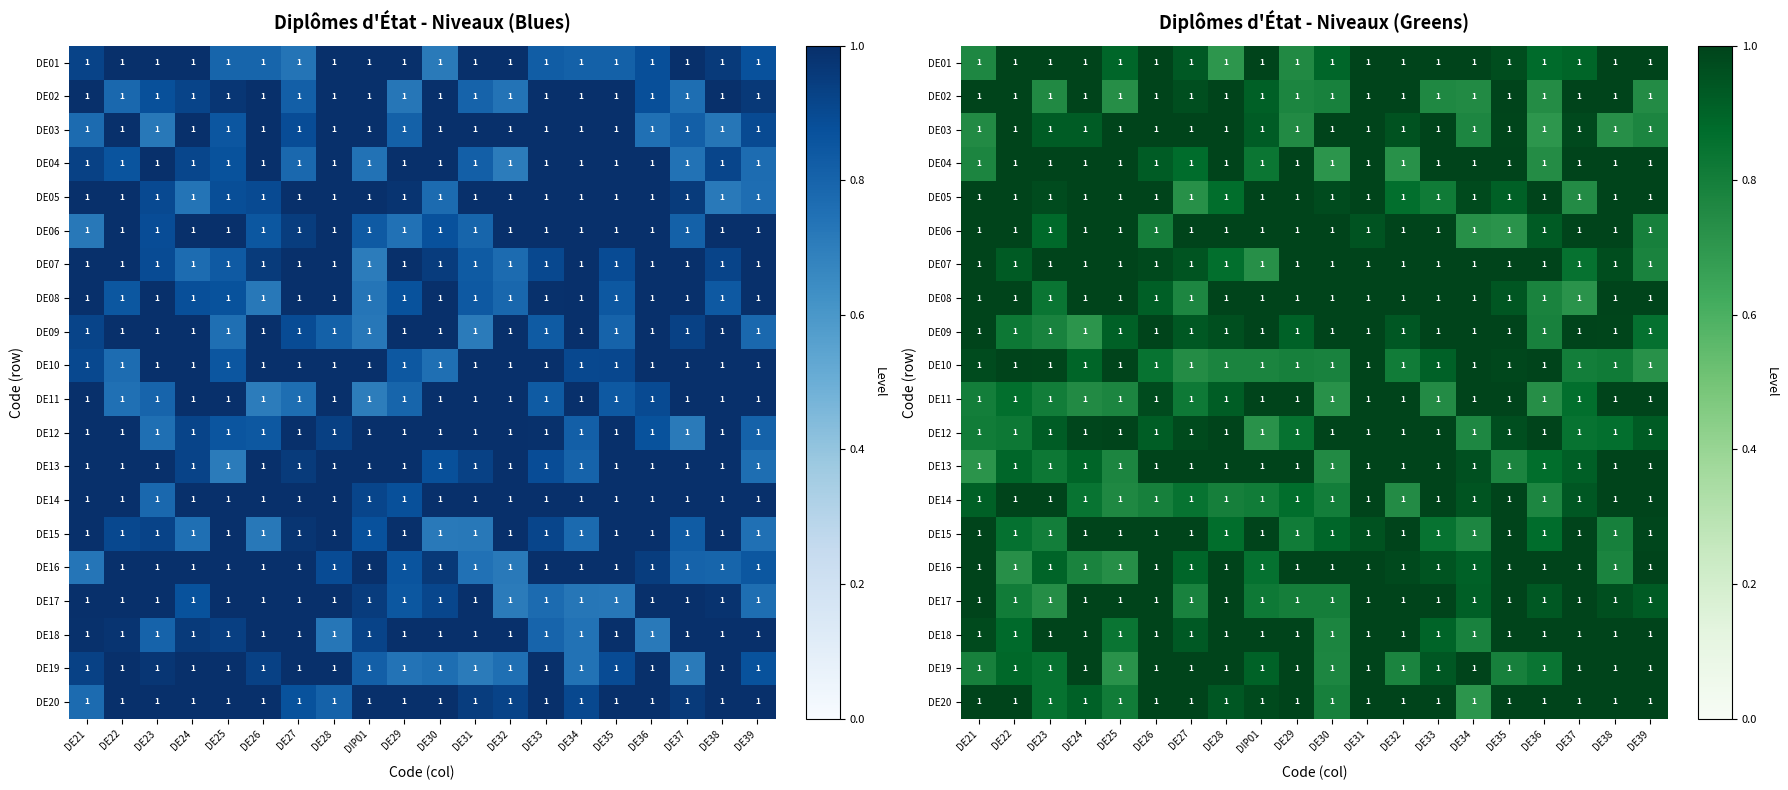

What is the difference between the DE12 values at DE30 and DE39?

0.1